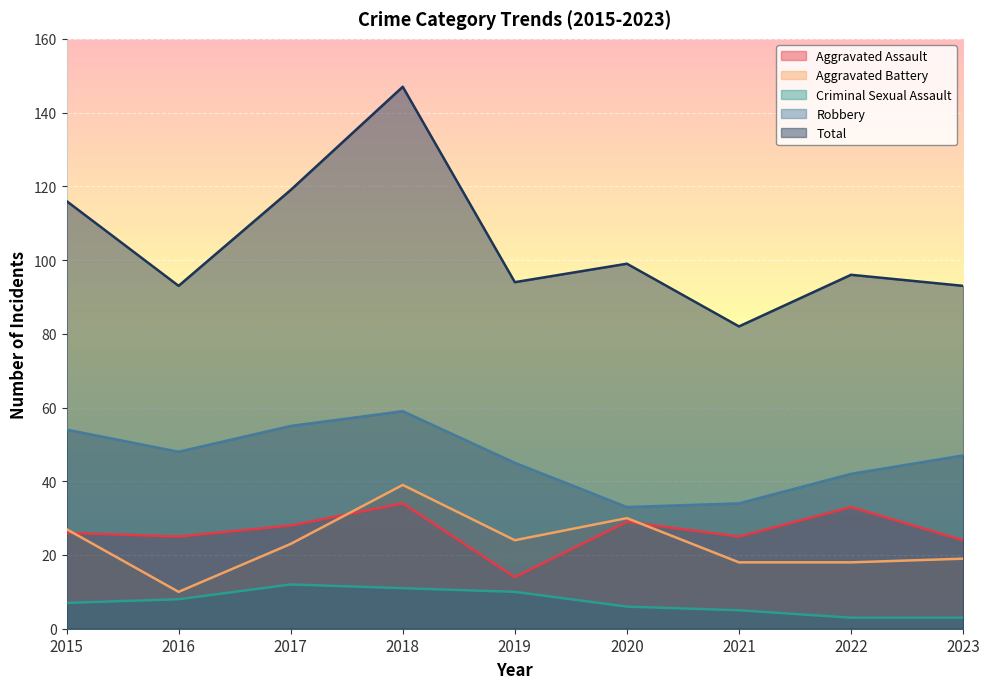

Is the value of Criminal Sexual Assault at 2022 greater than the value of Aggravated Battery at 2023?

No